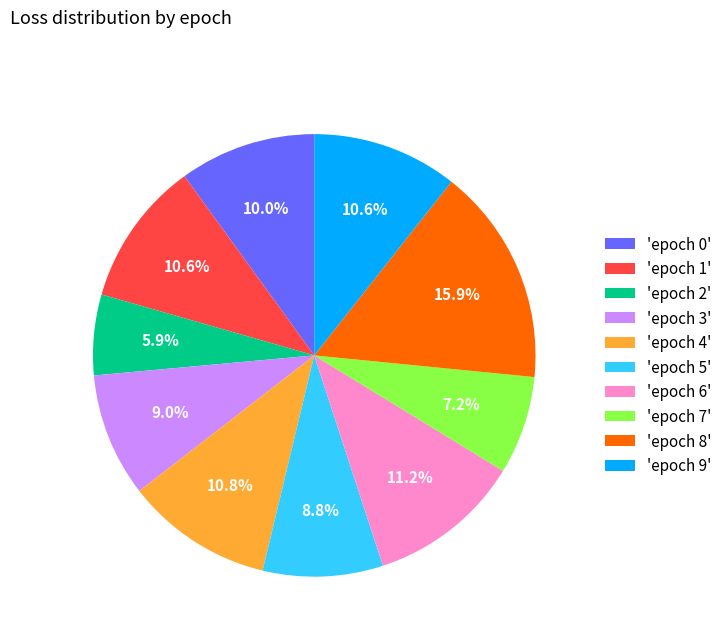

Which slice is the smallest?

'epoch 2'